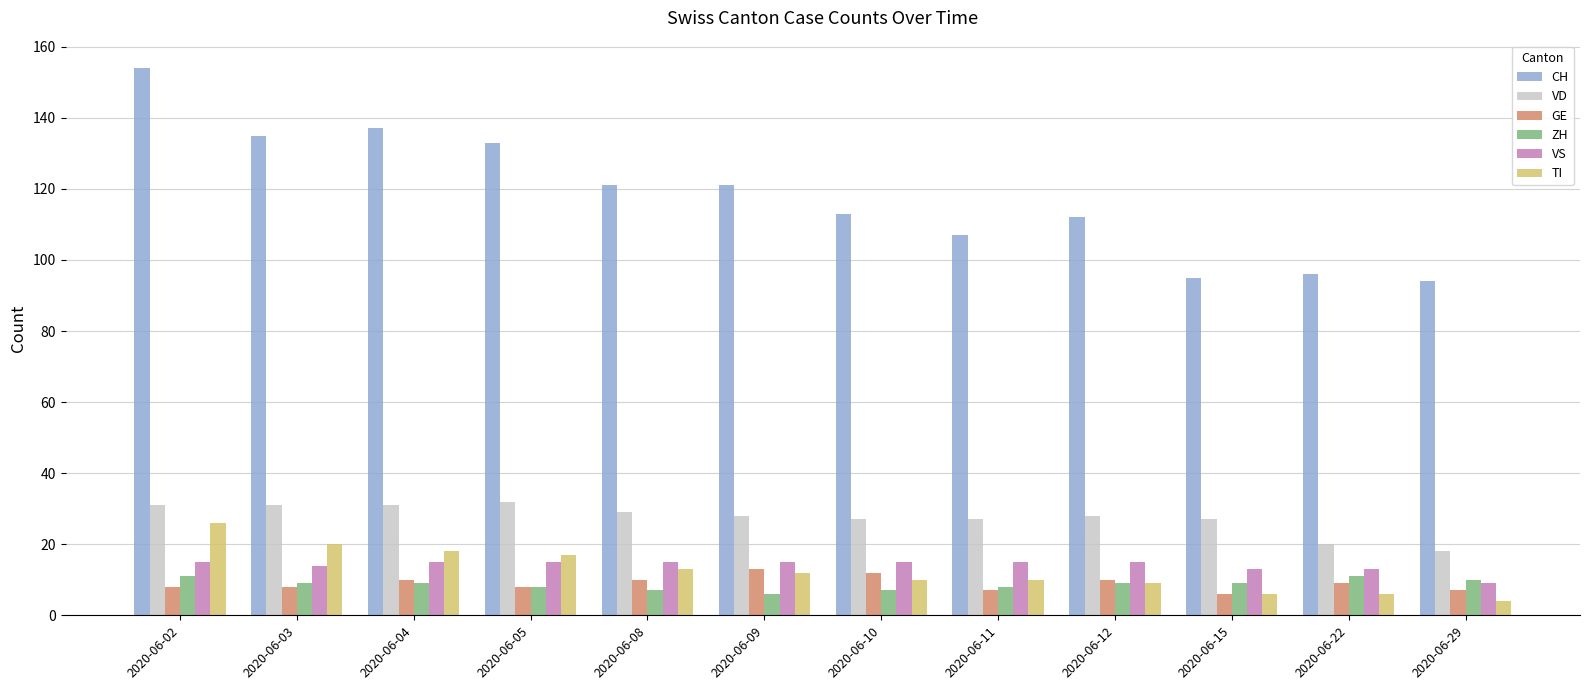

At which label does CH first exceed 121?

2020-06-02